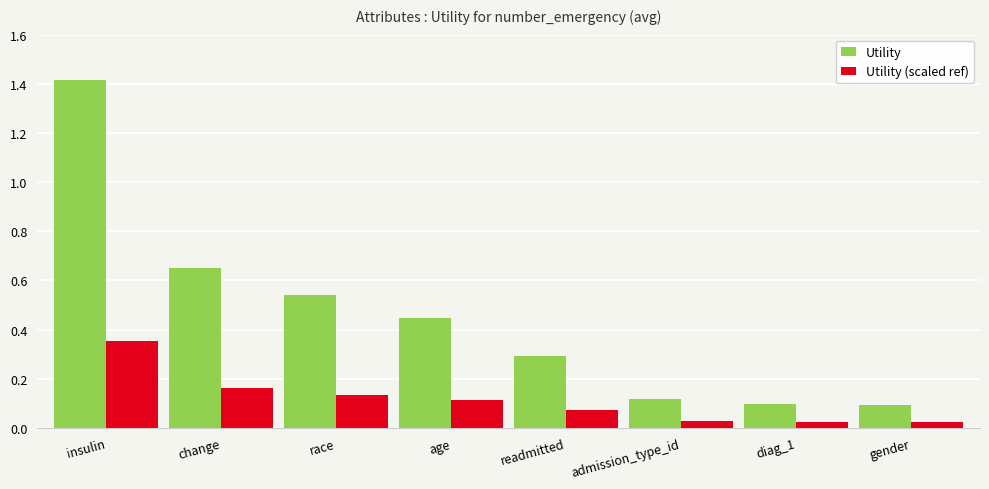

At readmitted, list the series in order from largest to smallest.

Utility, Utility (scaled ref)